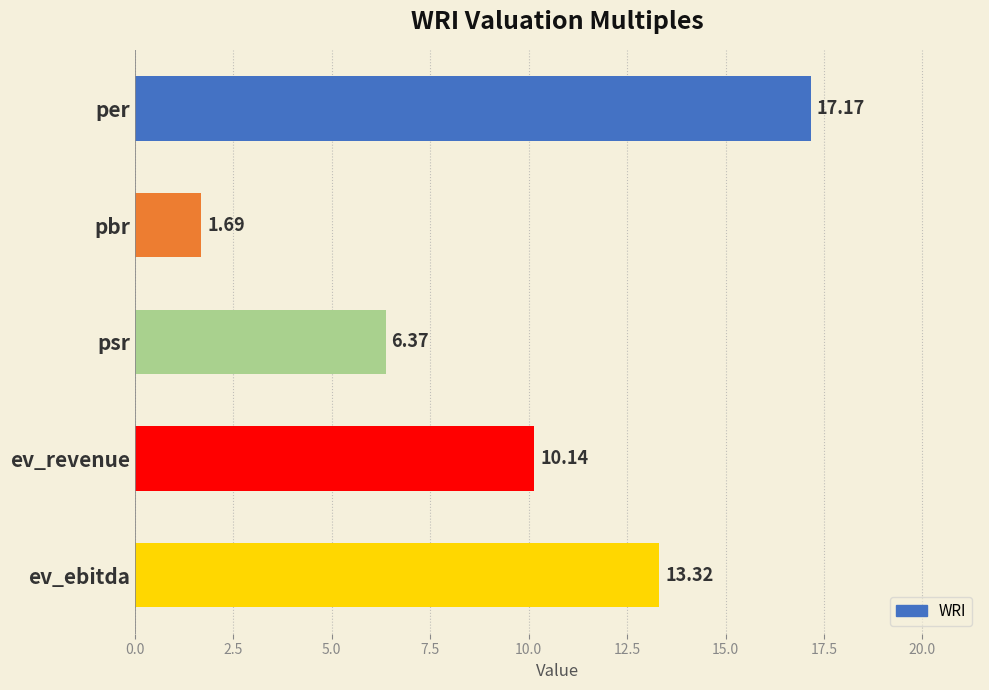

Where is the data nearest to the value 9?

ev_revenue